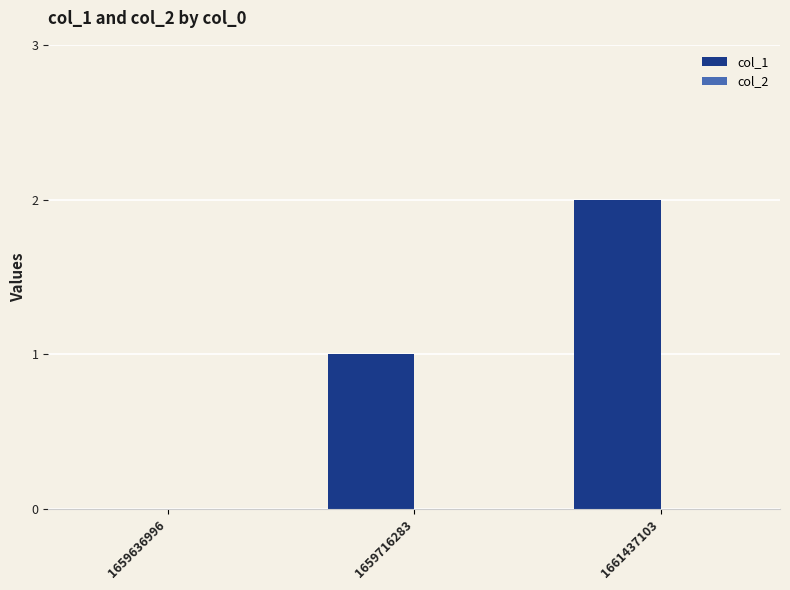

What is the sum of all values?

3